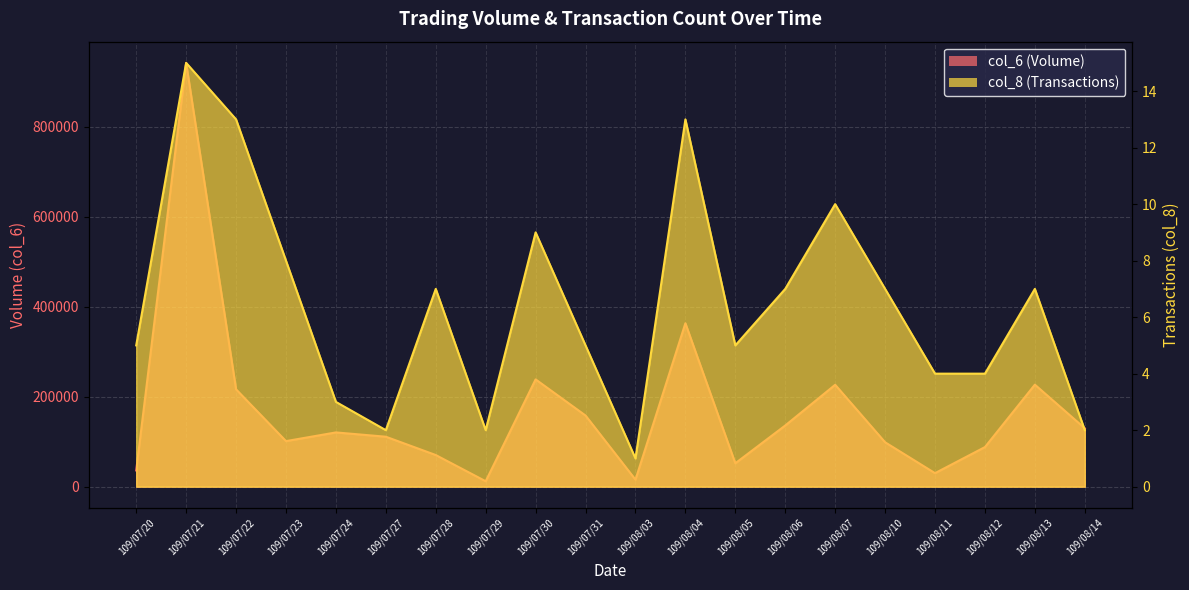

What is the sum of the col_6 values at 109/07/21 and 109/07/22?

1158070